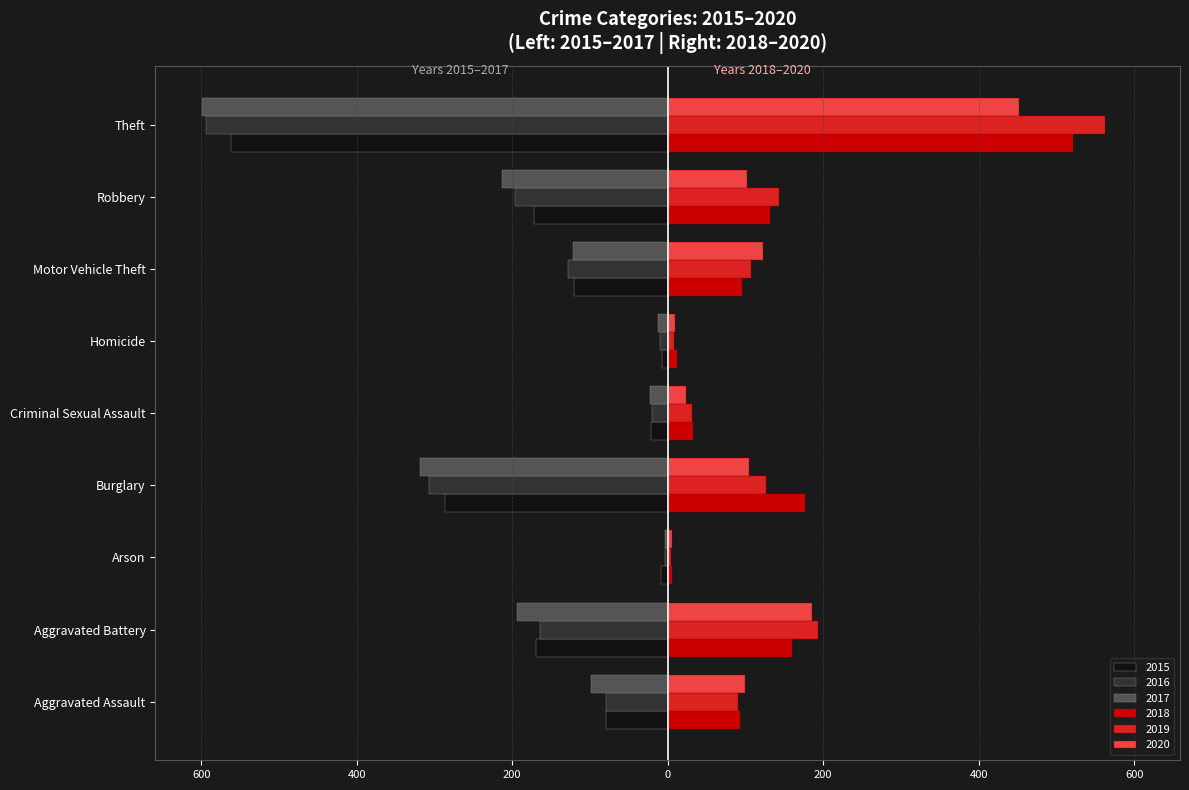

What are all the series names shown in the legend?

2015, 2016, 2017, 2018, 2019, 2020